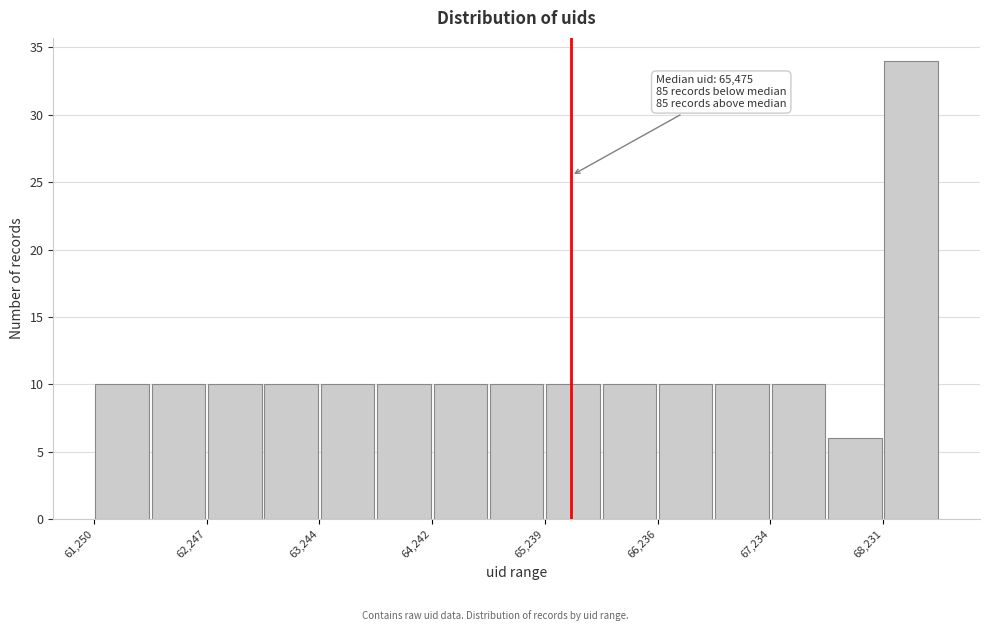

Over which range of the x-axis is the bar tallest?

68200 to 68700